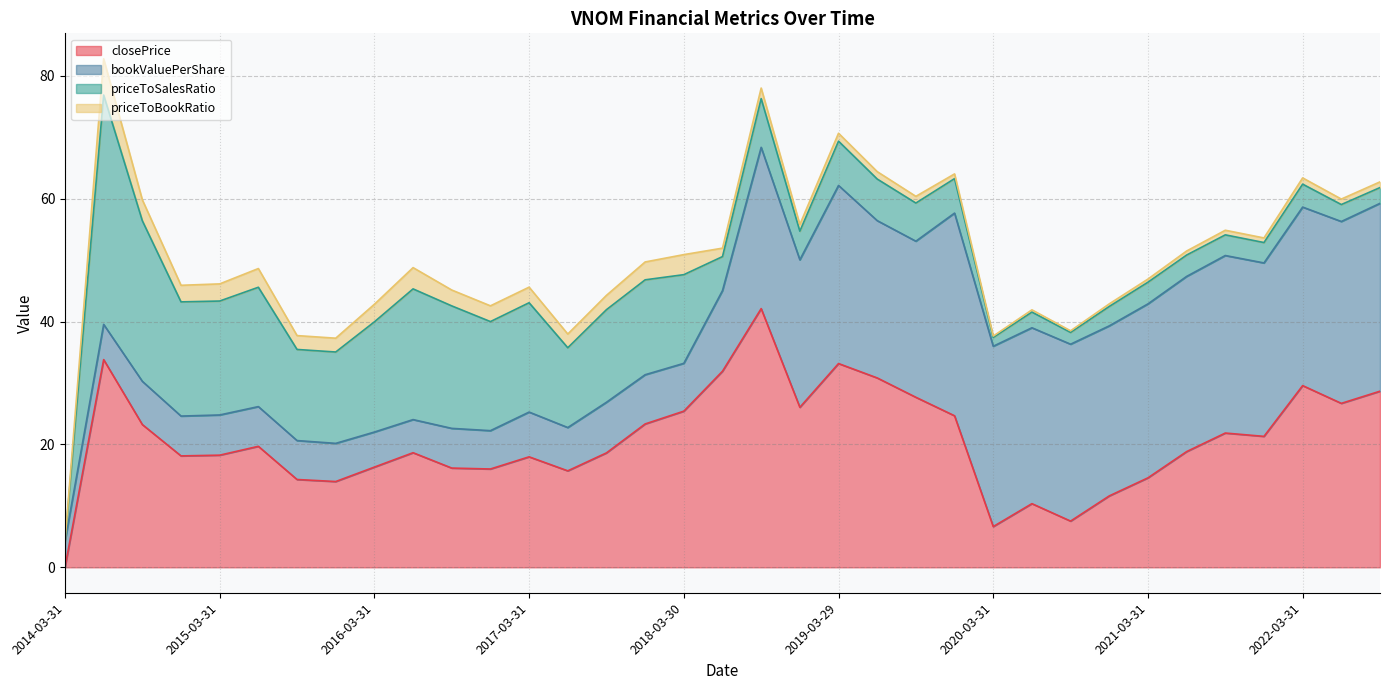

At which category is the sum across all series the highest?

2014-06-30